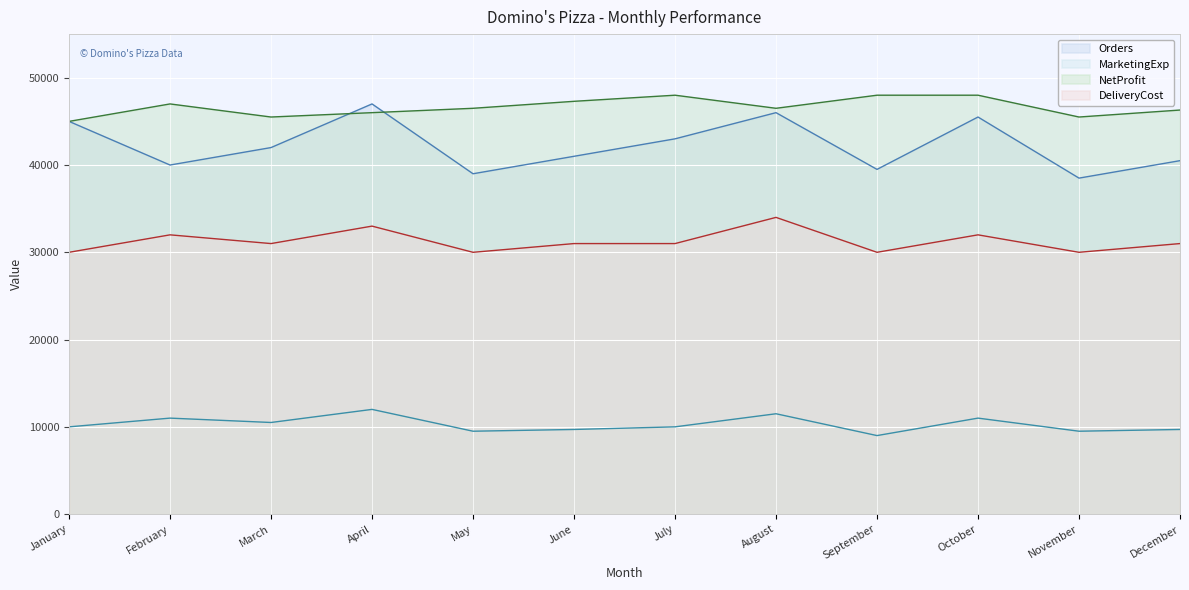

At which label does Orders first exceed 42000?

January